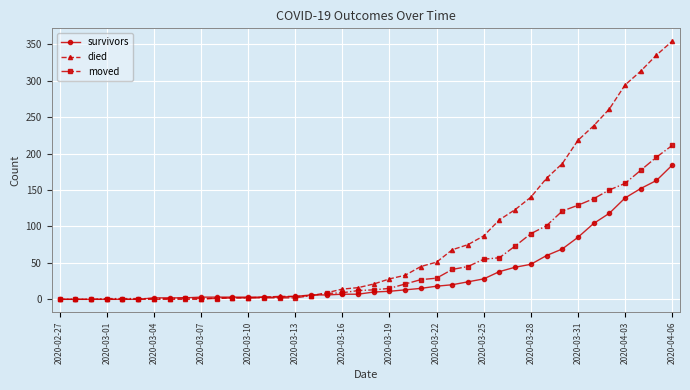

Which series has the largest total across all categories?

died